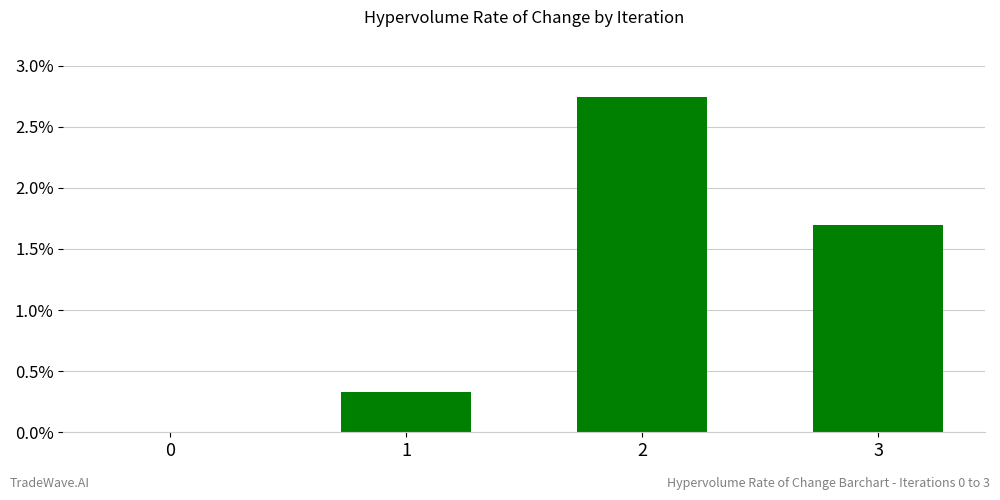

List the labels in order of value, largest first.

2, 3, 1, 0